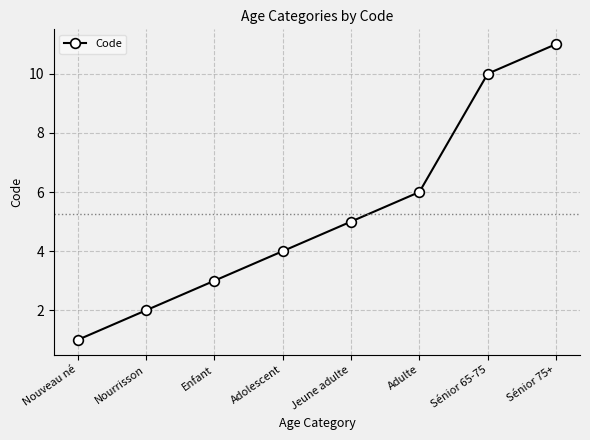

What value does the data have at Adulte, to the nearest 10?

10